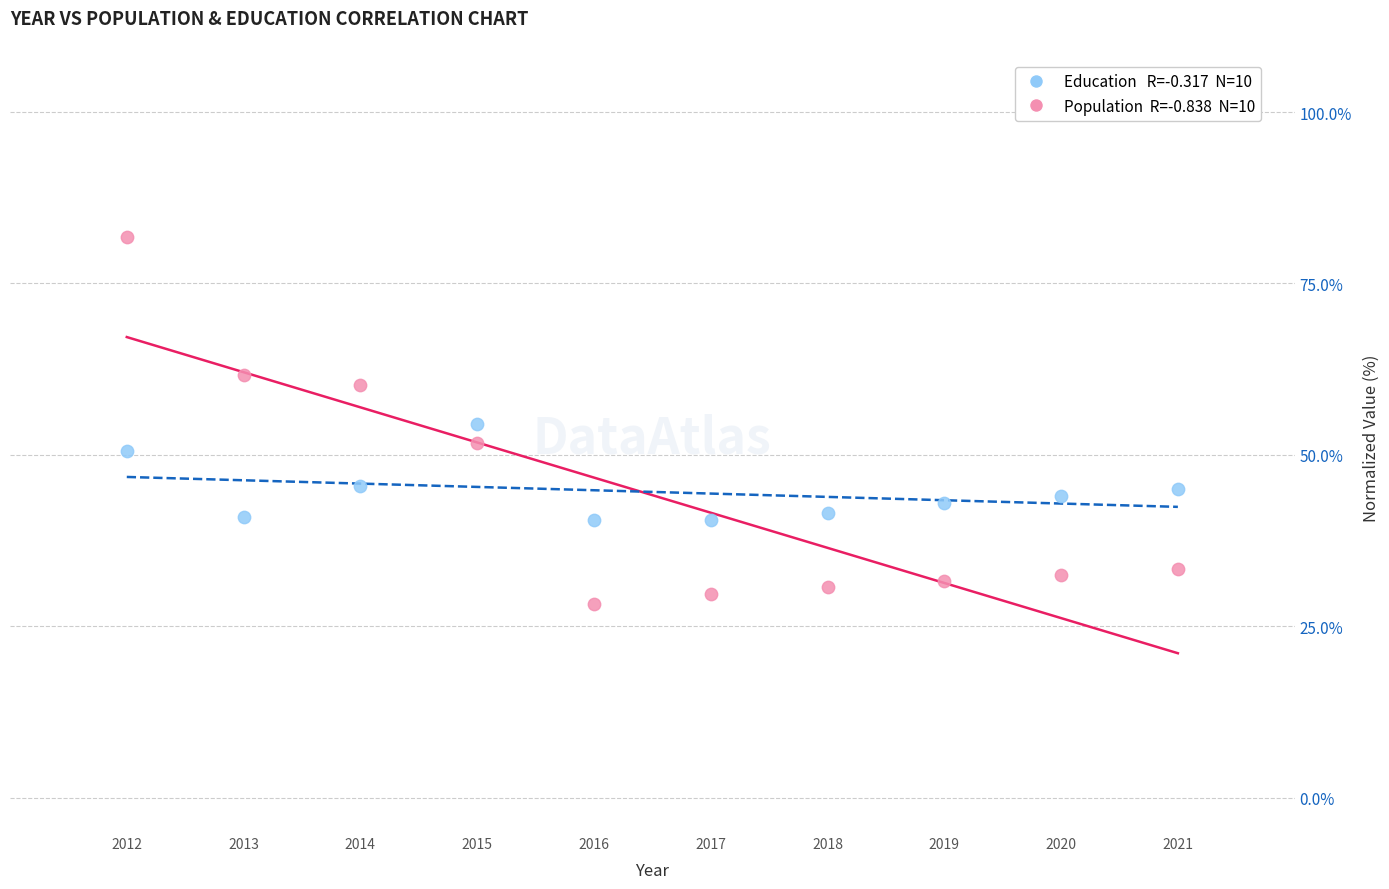

Across all data points, what is the range of Y values (max minus min)?

53.4